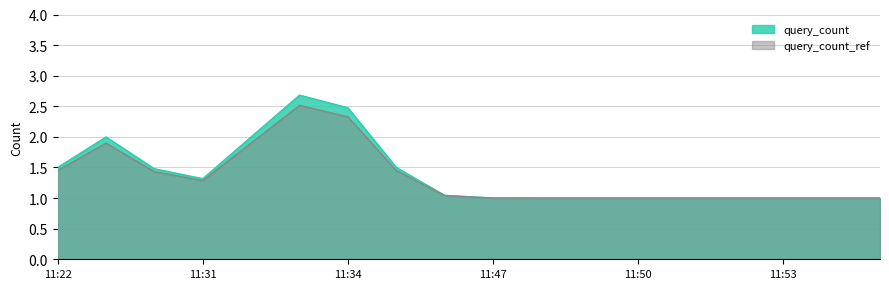

What is the total value across all series at 11:31?

2.6